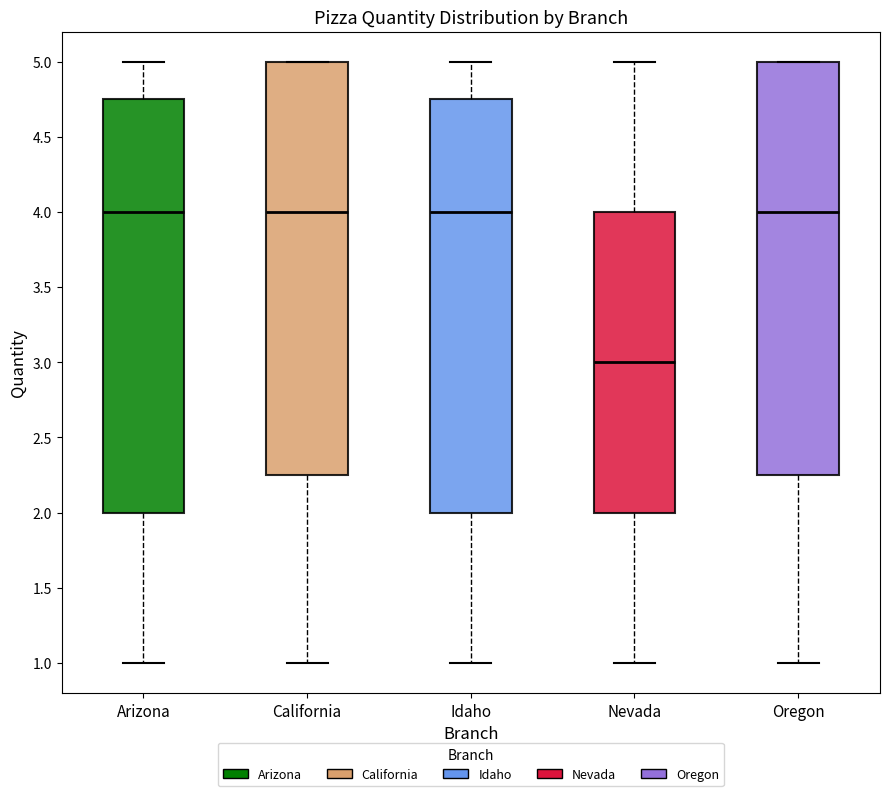

Where is the lower edge of the box for Arizona on the y-axis? The values are not printed on the chart, so give them approximately, as read against the axis.

2.00